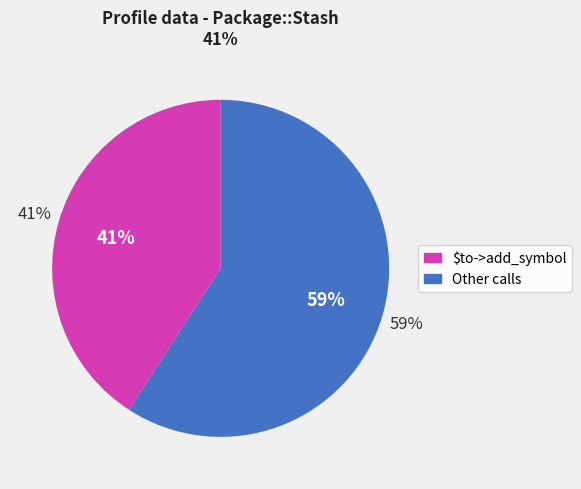

True or false: use strict accounts for 1% of the total.

False